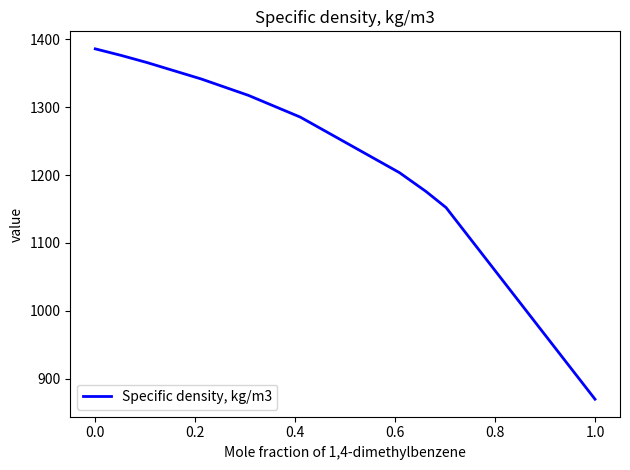

What is the greatest value displayed?

1385.9